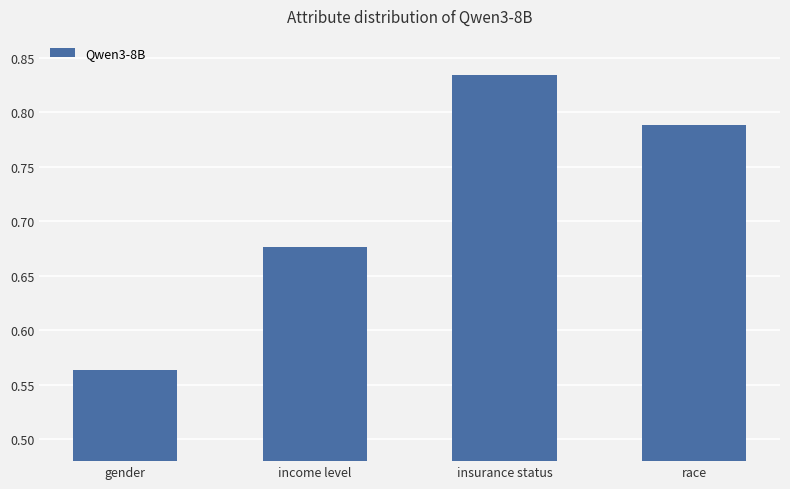

Where is the data nearest to the value 0?

gender